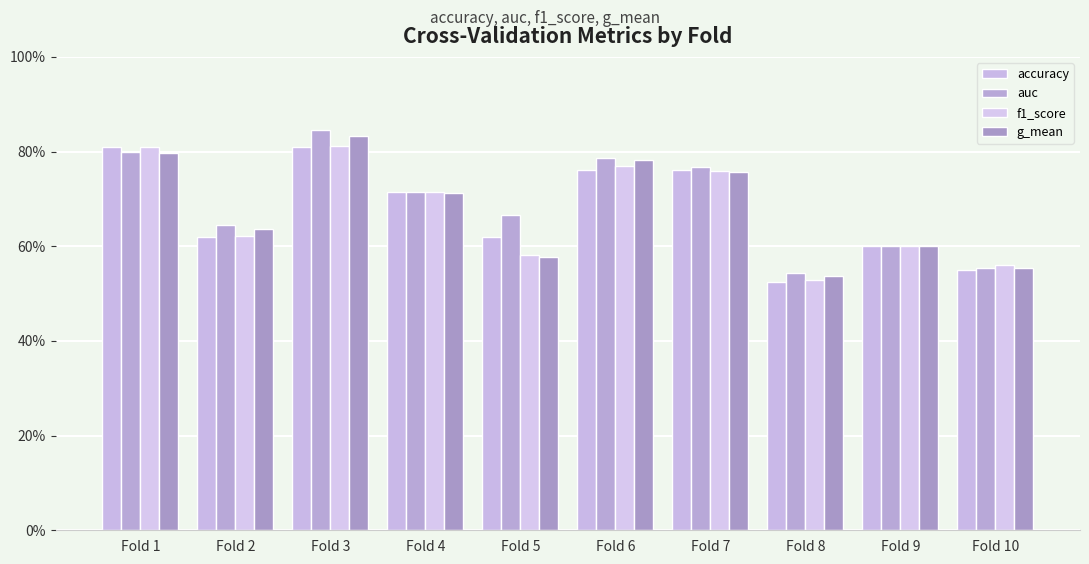

Does the chart contain any negative values?

No